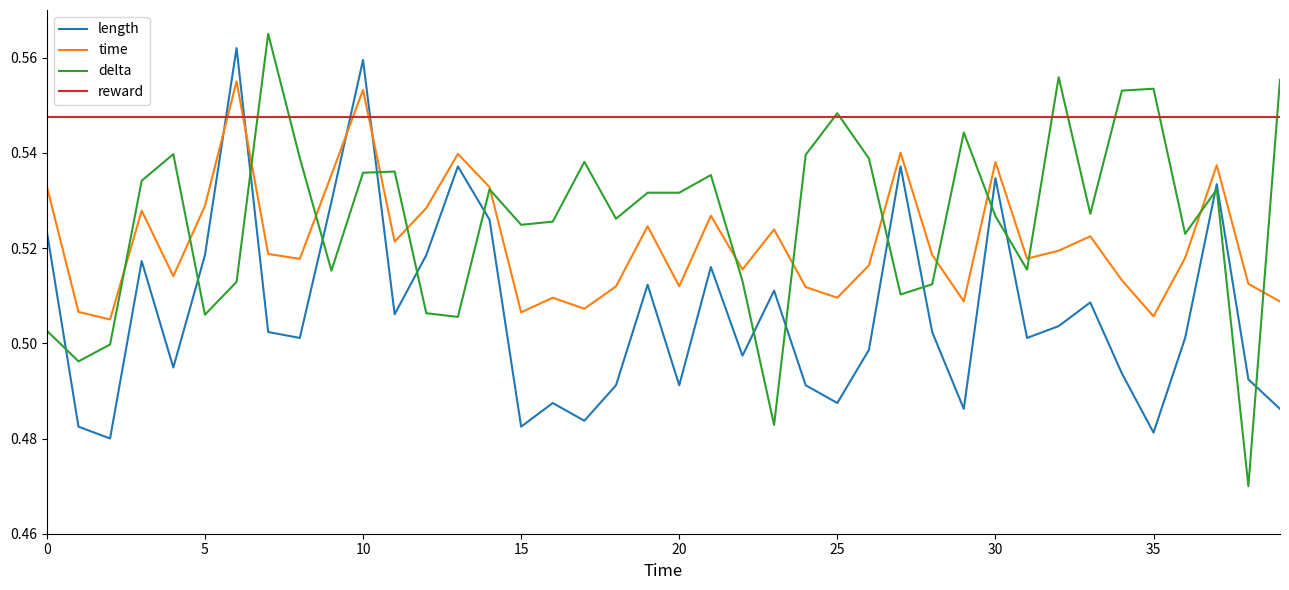

Which series has the largest total across all categories?

reward